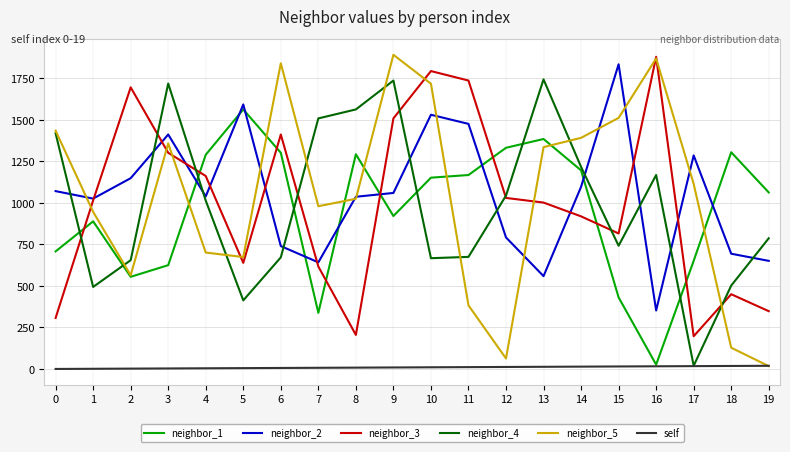

Is the value of self at 6 greater than the value of neighbor_2 at 16?

No